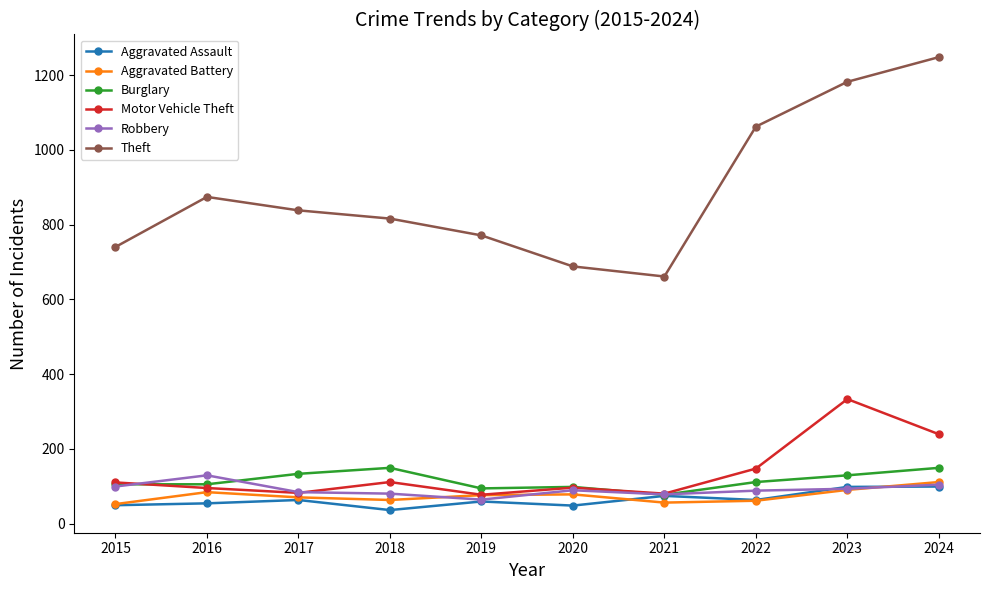

How many lines are shown in the chart?

6